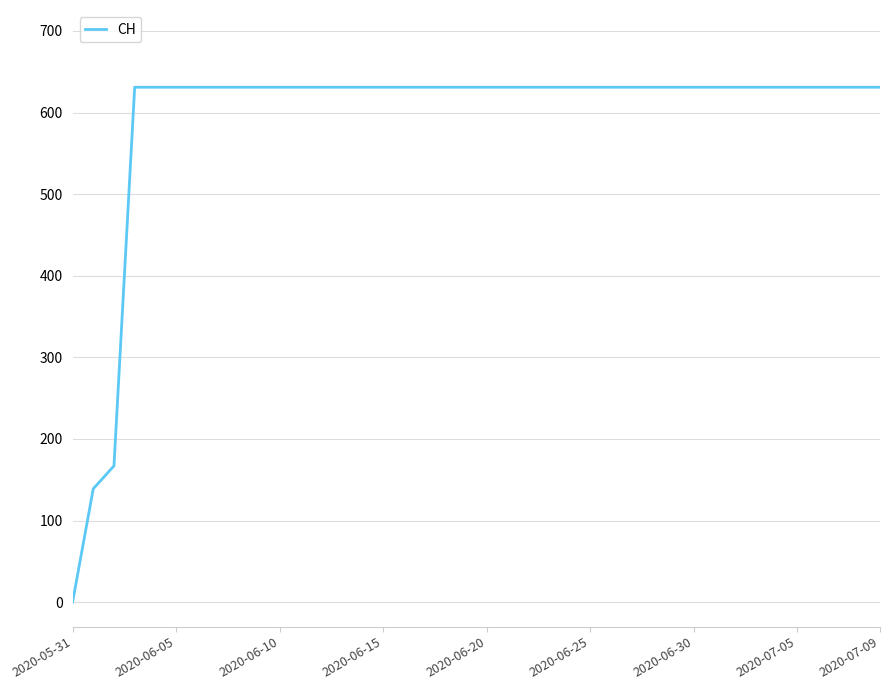

What is the maximum value shown in the chart?

631